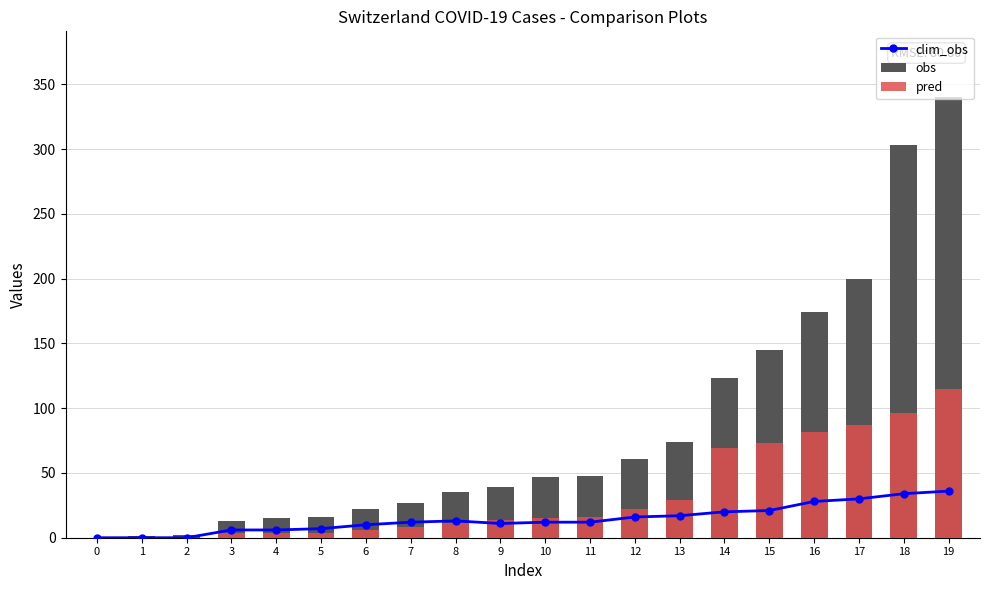

True or false: pred has a value of 4 at 3.

True